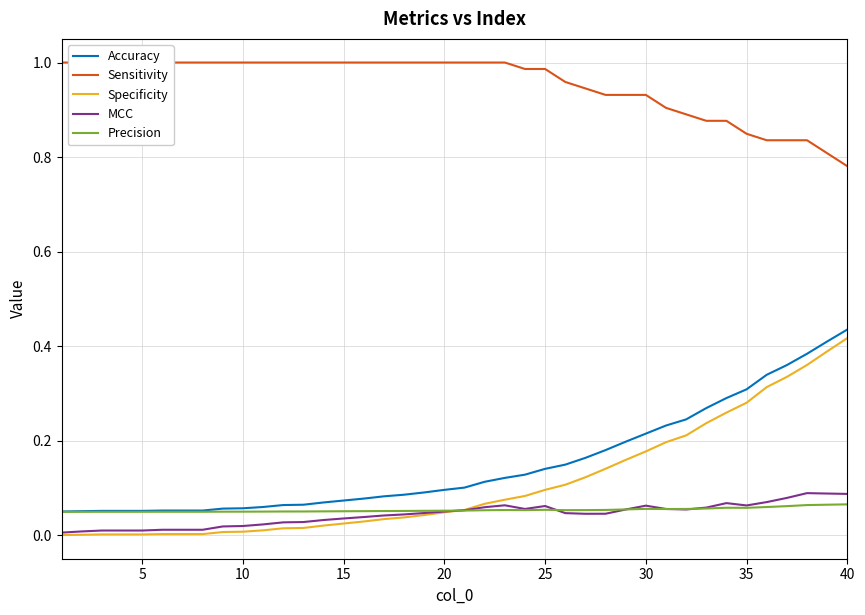

Reading left to right, transcribe all the data shown in this chart.

Accuracy: 0.1	0.1	0.1	0.1	0.1	0.1	0.1	0.1	0.1	0.1	0.1	0.1	0.1	0.1	0.1	0.1	0.1	0.1	0.1	0.1	0.1	0.1	0.1	0.1	0.1	0.1	0.2	0.2	0.2	0.2	0.2	0.2	0.3	0.3	0.3	0.3	0.4	0.4	0.4	0.4
Sensitivity: 1.0	1.0	1.0	1.0	1.0	1.0	1.0	1.0	1.0	1.0	1.0	1.0	1.0	1.0	1.0	1.0	1.0	1.0	1.0	1.0	1.0	1.0	1.0	1.0	1.0	1.0	0.9	0.9	0.9	0.9	0.9	0.9	0.9	0.9	0.8	0.8	0.8	0.8	0.8	0.8
Specificity: 0.0	0.0	0.0	0.0	0.0	0.0	0.0	0.0	0.0	0.0	0.0	0.0	0.0	0.0	0.0	0.0	0.0	0.0	0.0	0.0	0.1	0.1	0.1	0.1	0.1	0.1	0.1	0.1	0.2	0.2	0.2	0.2	0.2	0.3	0.3	0.3	0.3	0.4	0.4	0.4
MCC: 0.0	0.0	0.0	0.0	0.0	0.0	0.0	0.0	0.0	0.0	0.0	0.0	0.0	0.0	0.0	0.0	0.0	0.0	0.0	0.1	0.1	0.1	0.1	0.1	0.1	0.0	0.0	0.0	0.1	0.1	0.1	0.1	0.1	0.1	0.1	0.1	0.1	0.1	0.1	0.1
Precision: 0.0	0.0	0.1	0.1	0.1	0.1	0.1	0.1	0.1	0.1	0.1	0.1	0.1	0.1	0.1	0.1	0.1	0.1	0.1	0.1	0.1	0.1	0.1	0.1	0.1	0.1	0.1	0.1	0.1	0.1	0.1	0.1	0.1	0.1	0.1	0.1	0.1	0.1	0.1	0.1